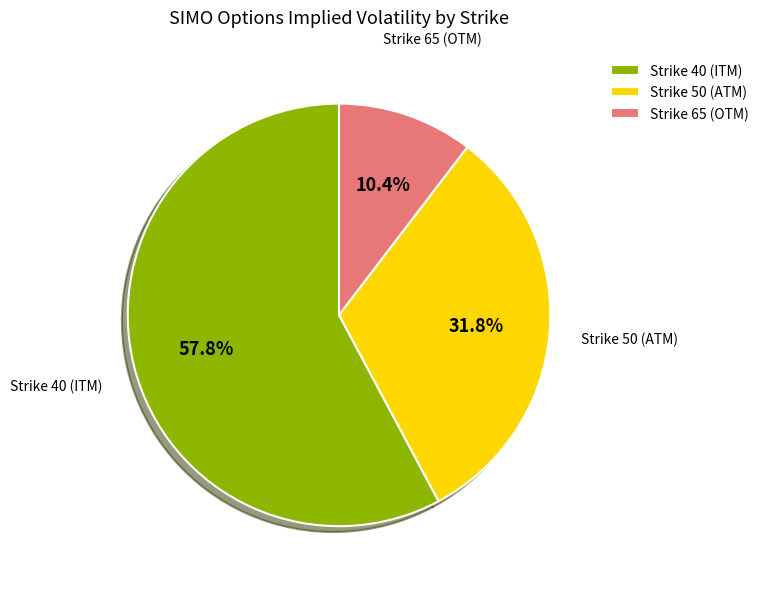

Which has a higher value, Strike 65 (OTM) or Strike 50 (ATM)?

Strike 50 (ATM)